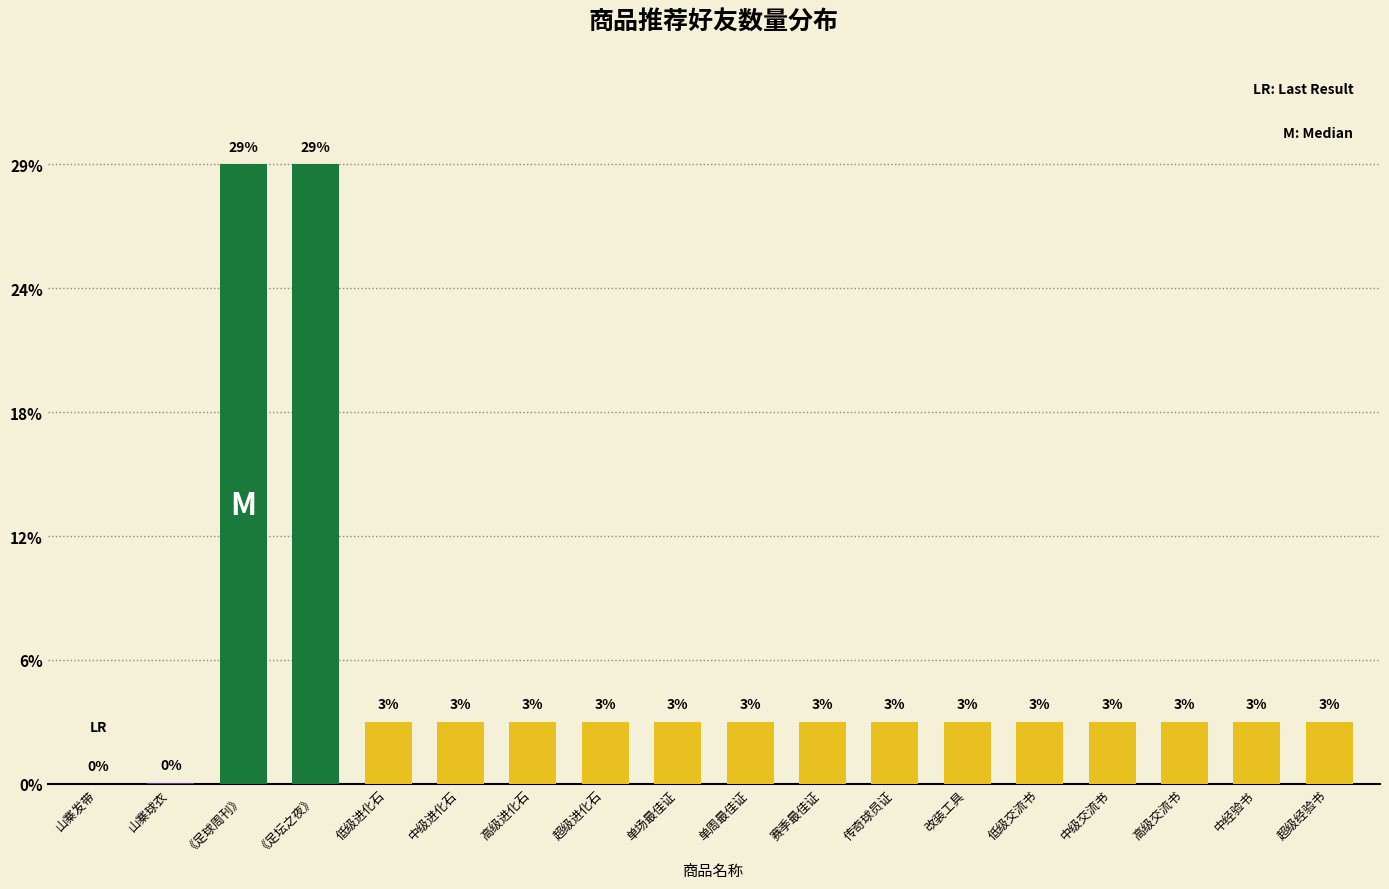

Are the bars horizontal?

No